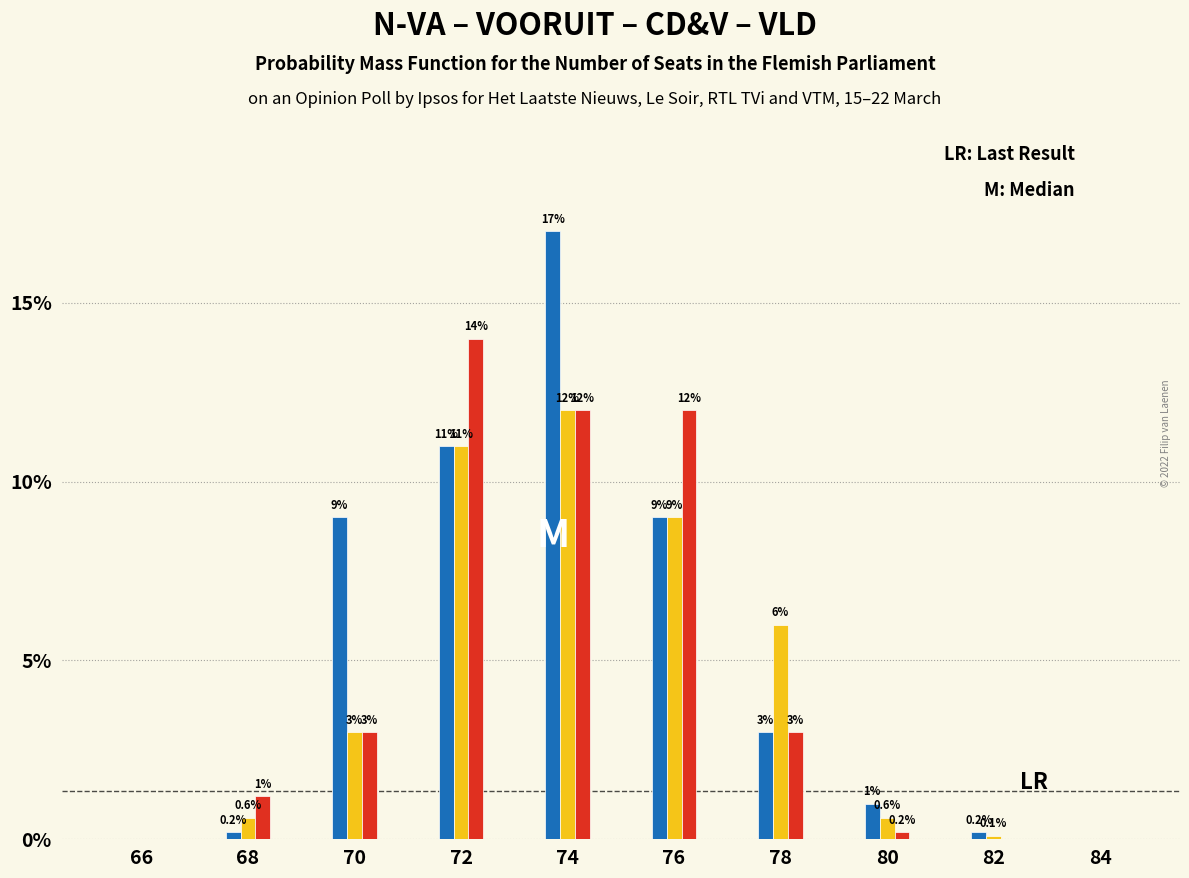

At which category is the sum across all series the highest?

74